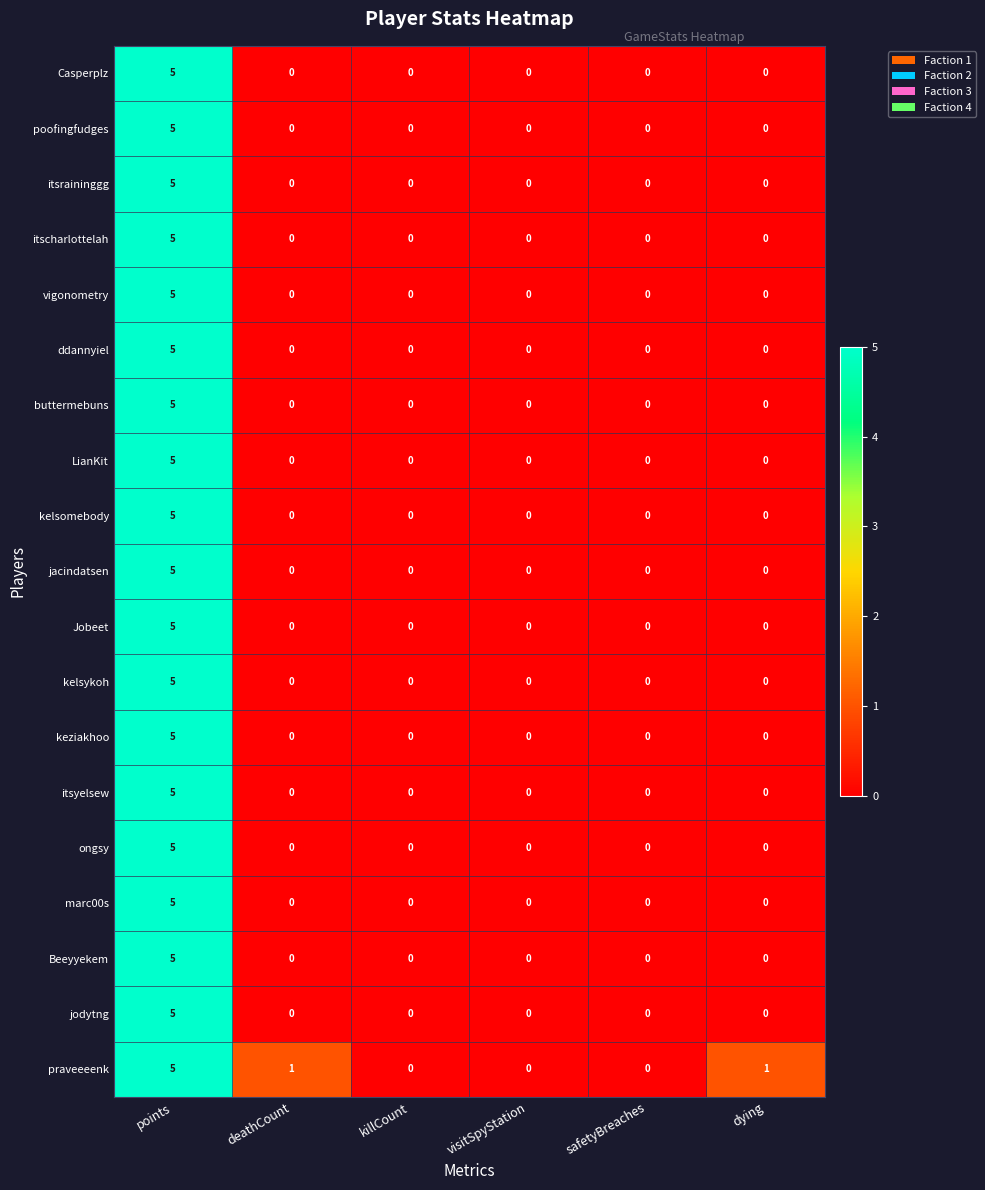

What is the maximum value shown in the chart?

5